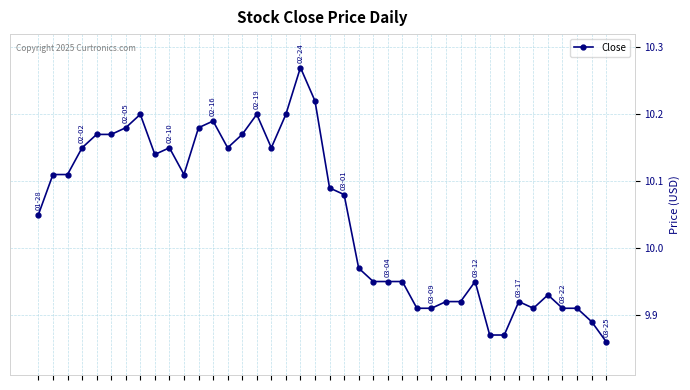

Is this an area chart (filled region under the line)?

No